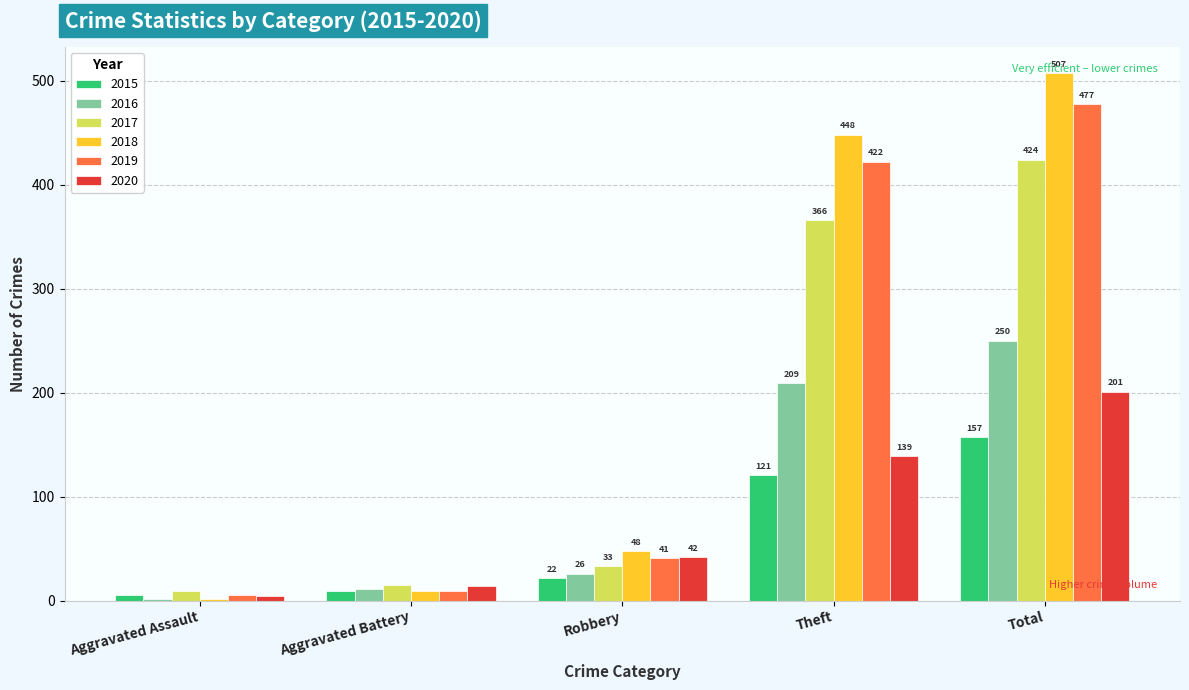

Does the chart contain any negative values?

No